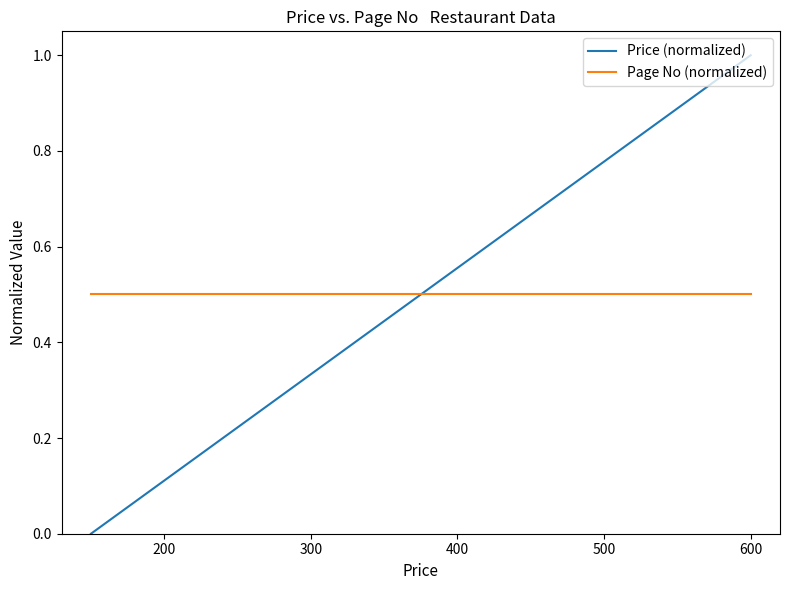

True or false: Page No (normalized) has a value of 0.9 at 300.

False